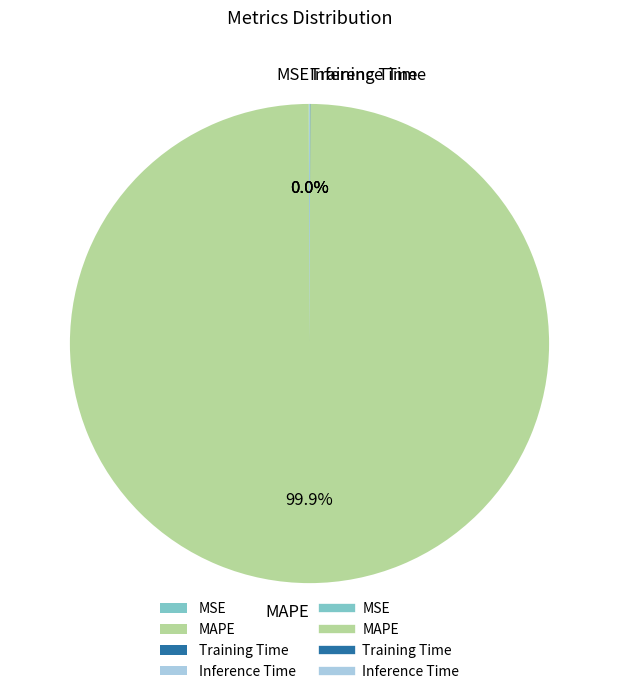

Which slice is the largest?

MAPE